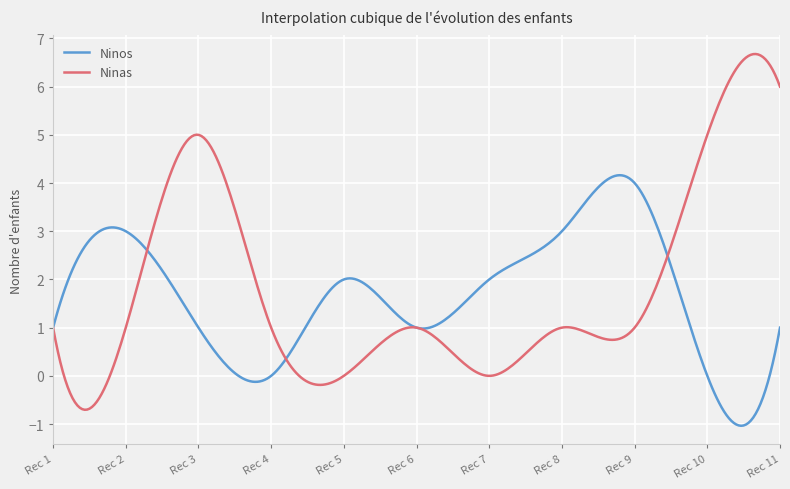

List the series in order of their peak value, highest first.

Ninas, Ninos